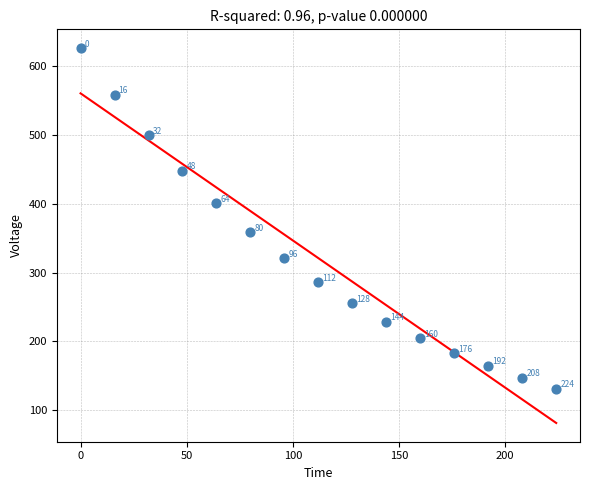

What Y value in the scatter plot is closest to 378?

358.1